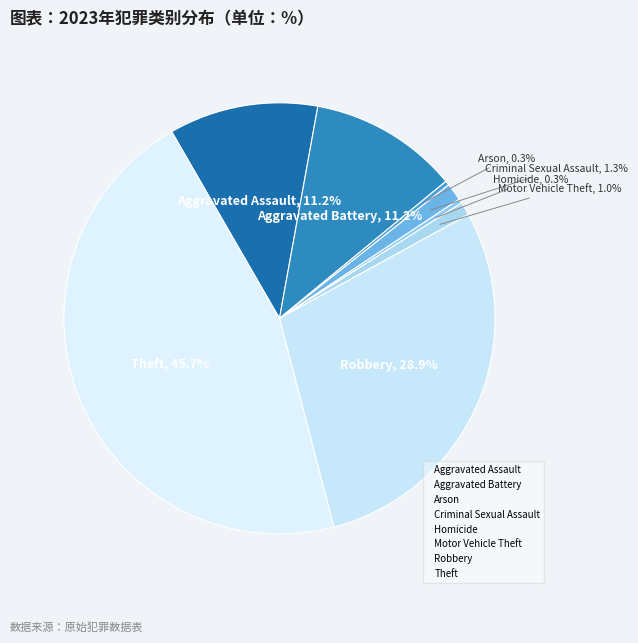

Which has a higher value, Arson or Aggravated Battery?

Aggravated Battery